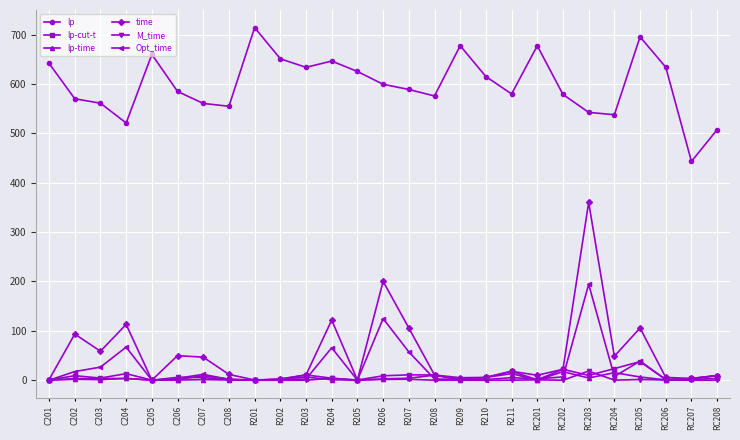

True or false: M_time has more than 1 points higher than both neighbors.

True